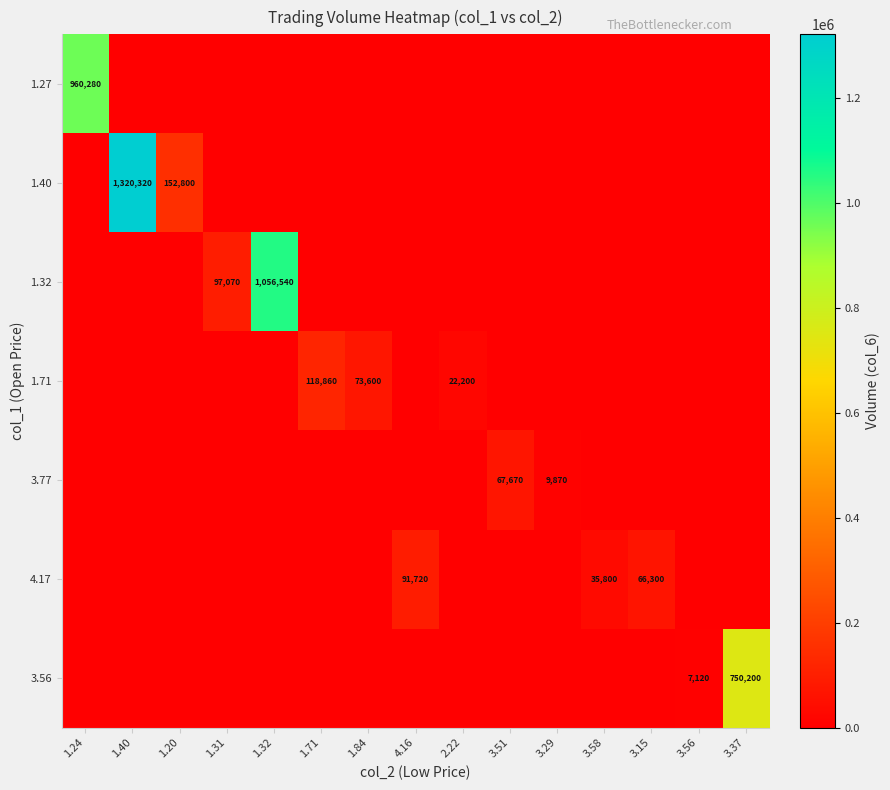

List the labels in order of 1.71 value, largest first.

1.71, 1.84, 2.22, 1.24, 1.40, 1.20, 1.31, 1.32, 4.16, 3.51, 3.29, 3.58, 3.15, 3.56, 3.37